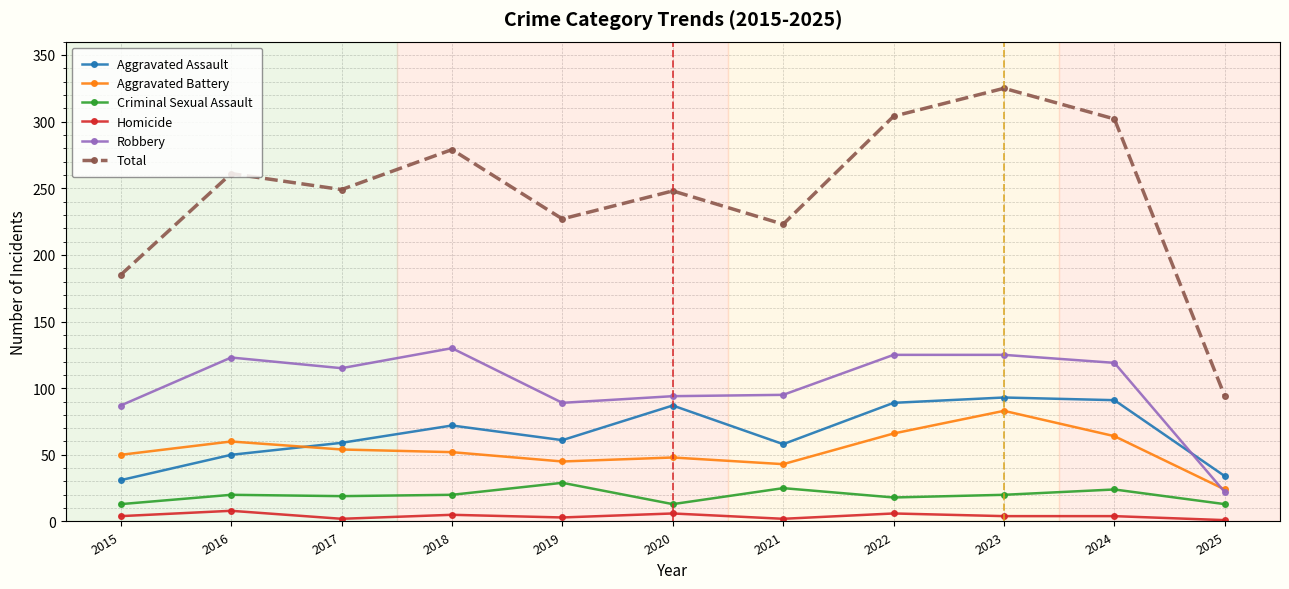

Rank the series at 2024 from lowest to highest value.

Homicide, Criminal Sexual Assault, Aggravated Battery, Aggravated Assault, Robbery, Total